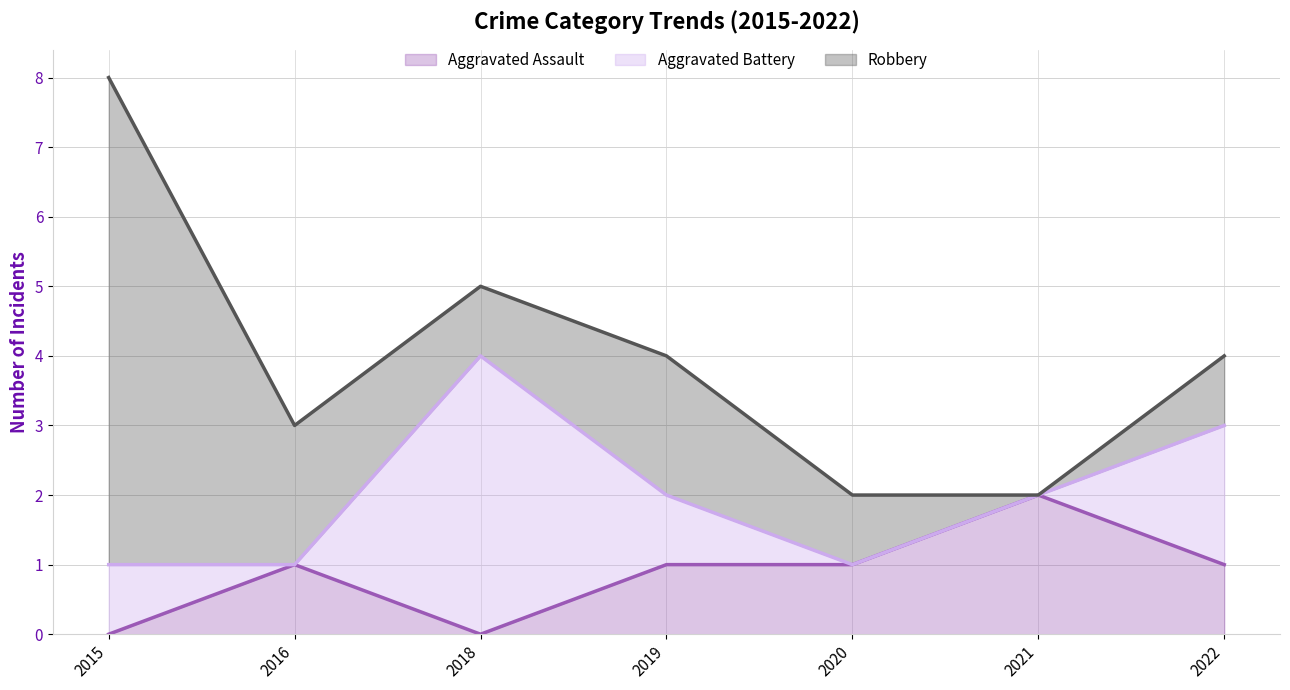

What is the maximum value for Aggravated Battery?

4